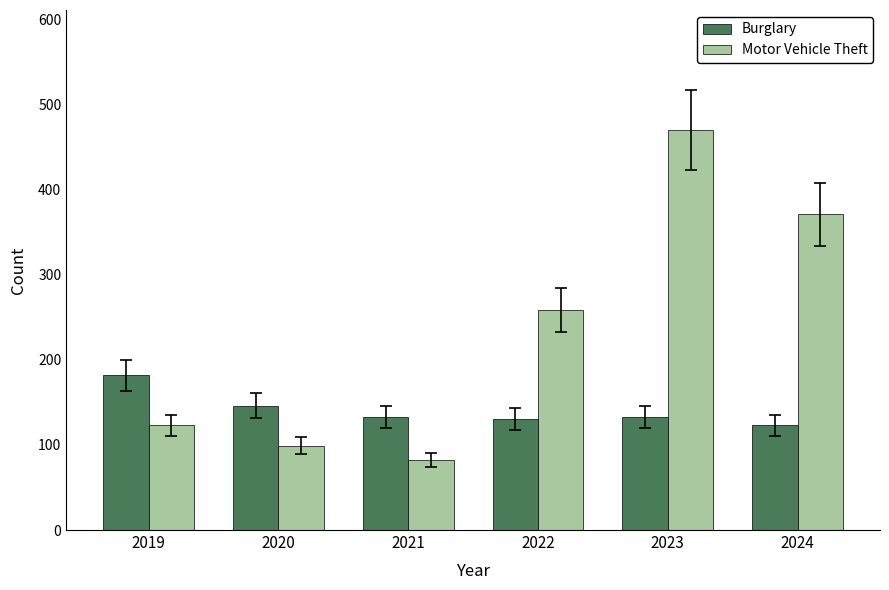

True or false: Burglary has a value of 106 at 2019.

False